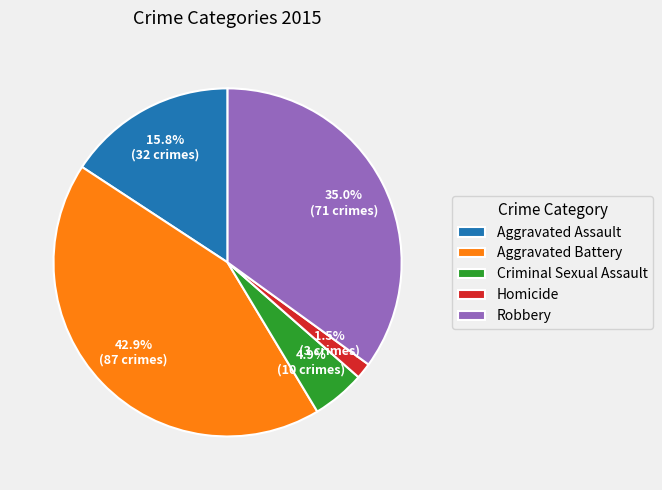

Rank the categories by value from highest to lowest.

Aggravated Battery, Robbery, Aggravated Assault, Criminal Sexual Assault, Homicide